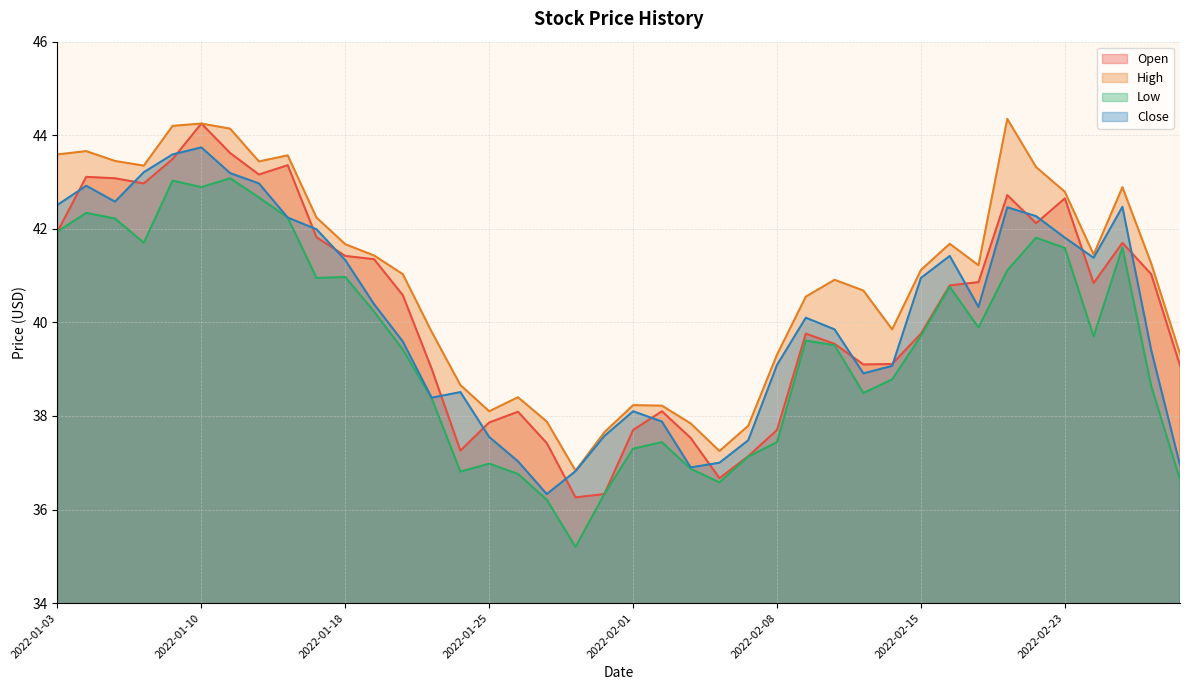

How many lines are shown in the chart?

4